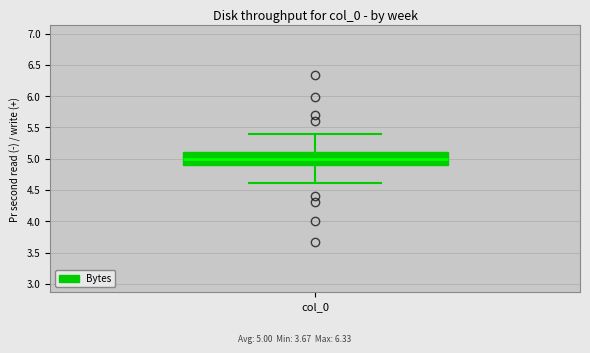

Where is the upper edge of the box for col_0 on the y-axis? The values are not printed on the chart, so give them approximately, as read against the axis.

5.1